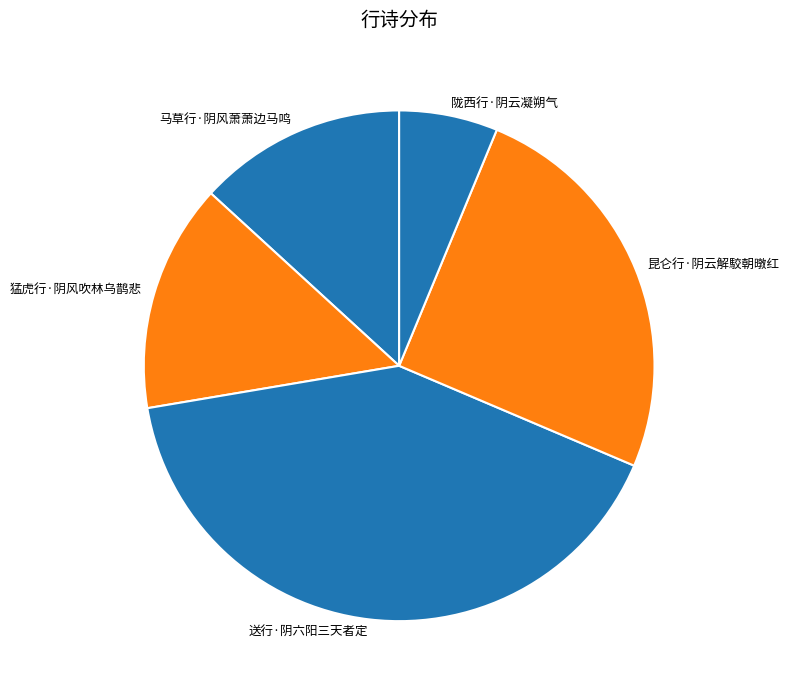

To the nearest percent, what is the average slice percentage?

20%